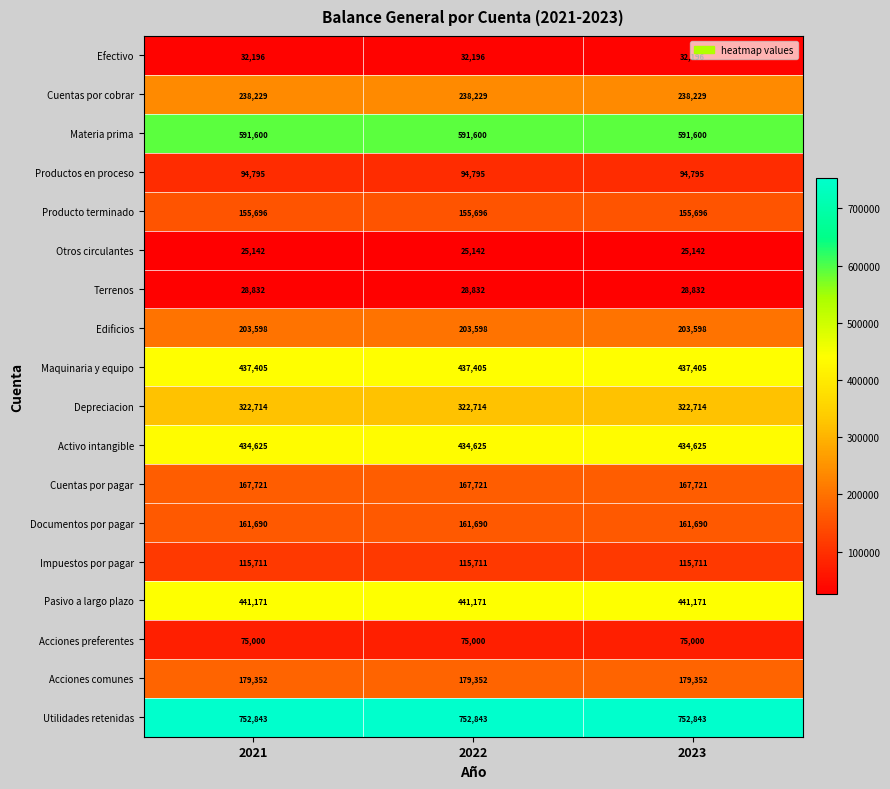

The Producto terminado series shows 261205 at 2021. True or false?

False